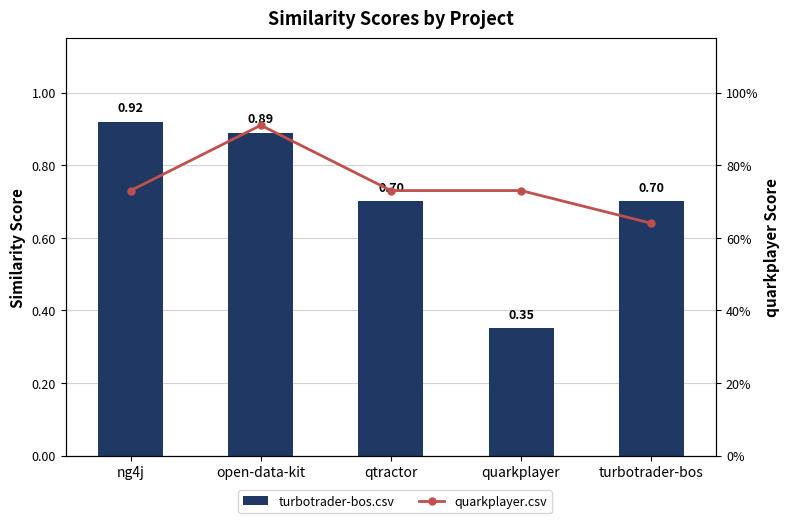

What value does the turbotrader-bos.csv series have at open-data-kit?

0.9